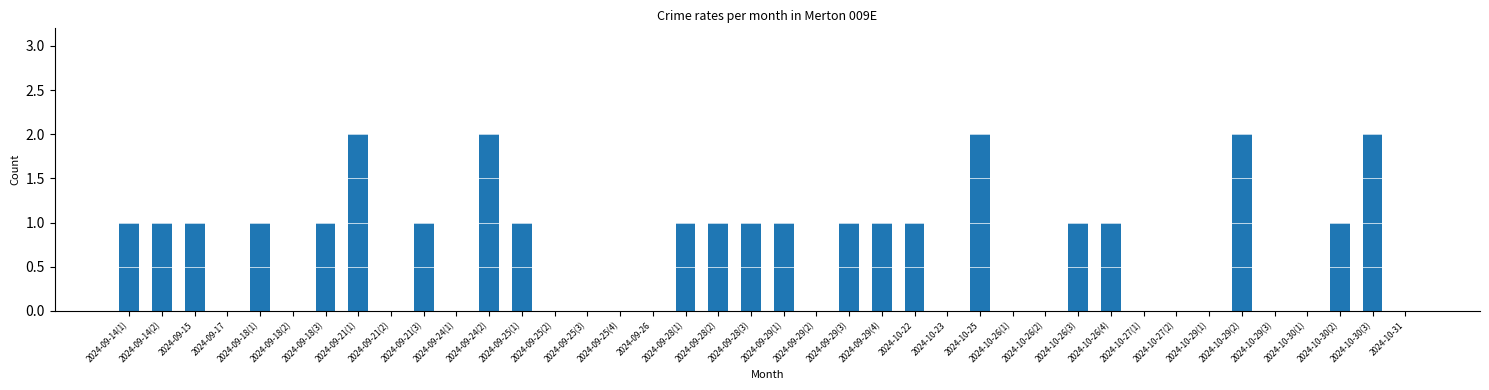

What is the sum of the values at 2024-10-26(3) and 2024-09-29(1)?

2